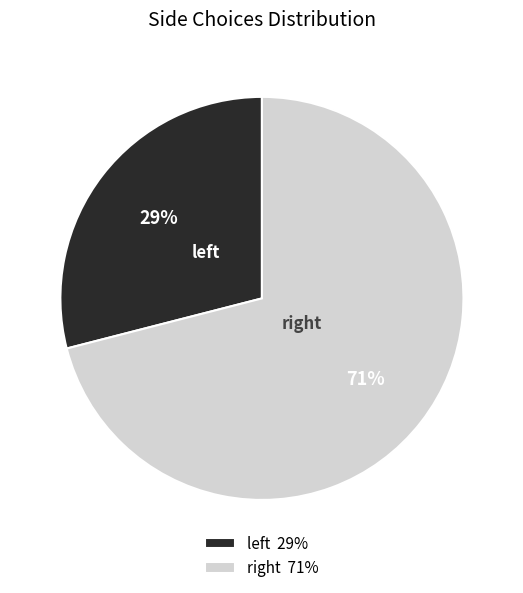

Is there any slice that represents more than half of the pie?

Yes